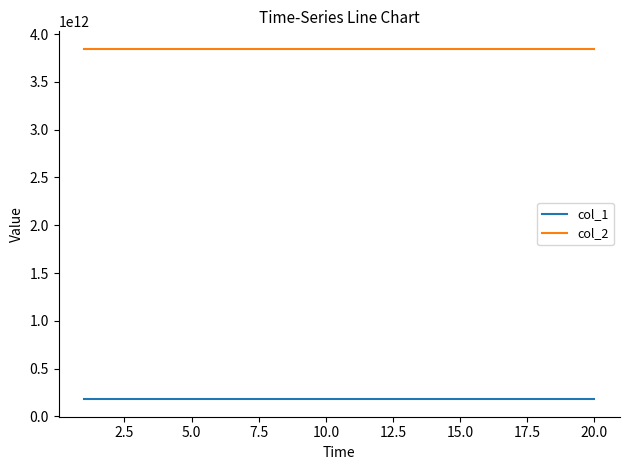

True or false: col_2 and col_1 cross at least once.

False